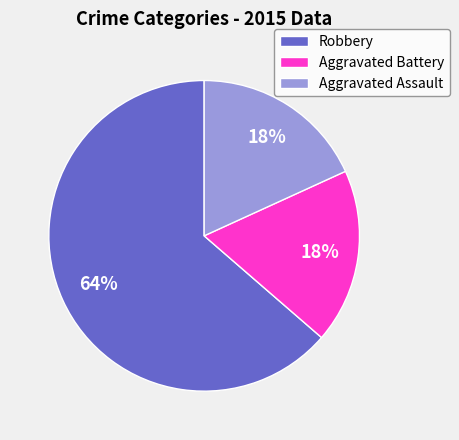

Does Robbery represent more than half of the total?

Yes